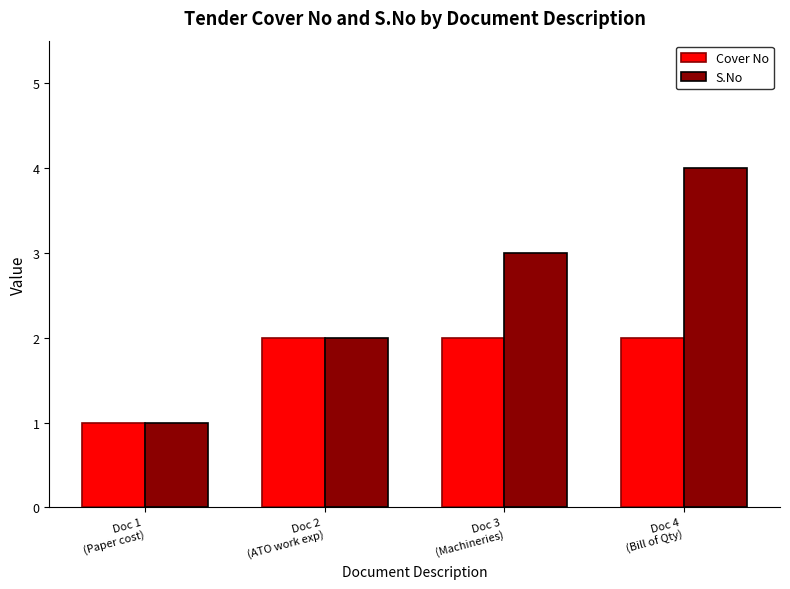

Count the number of data series in this chart.

2